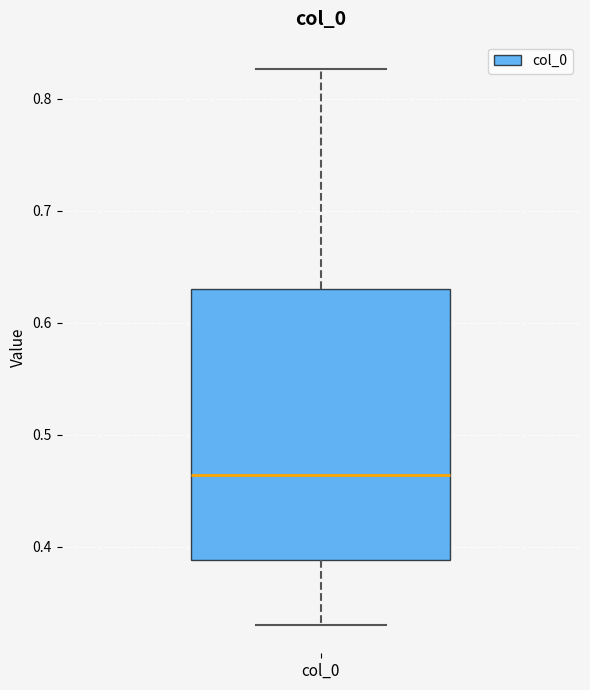

Transcribe this box plot: give where the median line is, the range the box spans, and where the two whiskers end, as read against the y-axis. The values are not printed on the chart, so give them approximately, as read against the axis.

median 0.46, box 0.39 to 0.63, whiskers 0.33 to 0.83